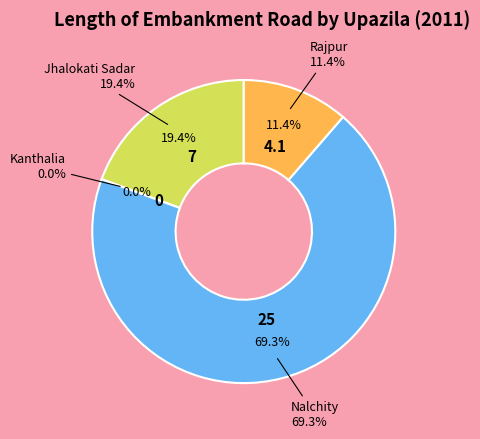

True or false: Rajpur accounts for 11% of the total.

True